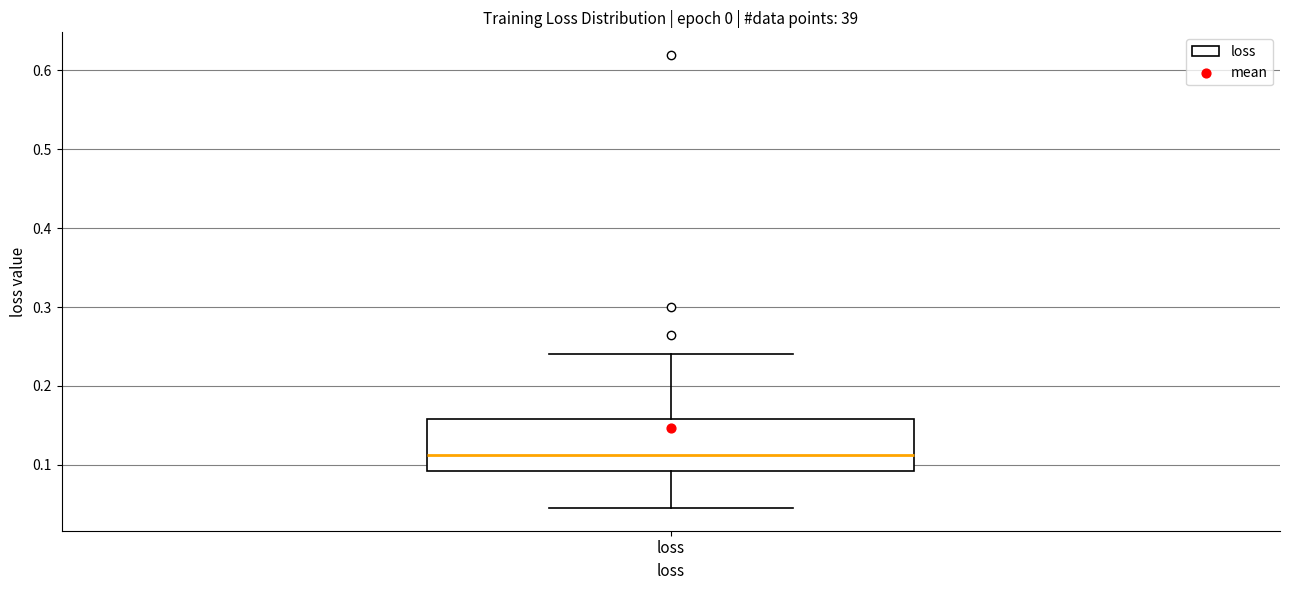

Transcribe this box plot: give where the median line is, the range the box spans, and where the two whiskers end, as read against the y-axis. The values are not printed on the chart, so give them approximately, as read against the axis.

median 0.11, box 0.09 to 0.16, whiskers 0.05 to 0.24